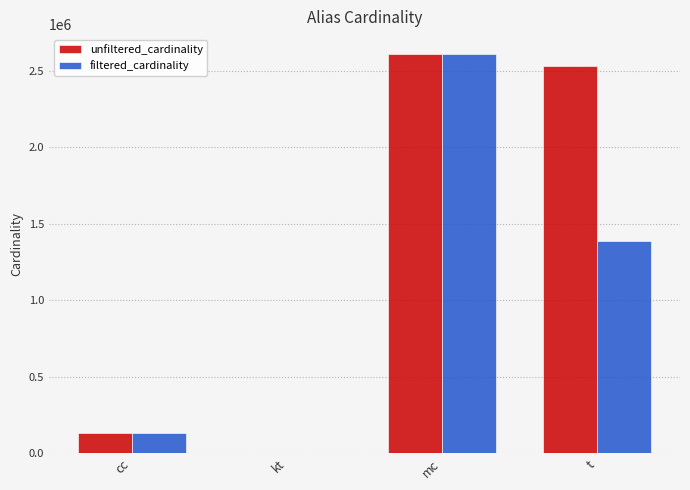

What is the sum of all filtered_cardinality values?

4128842